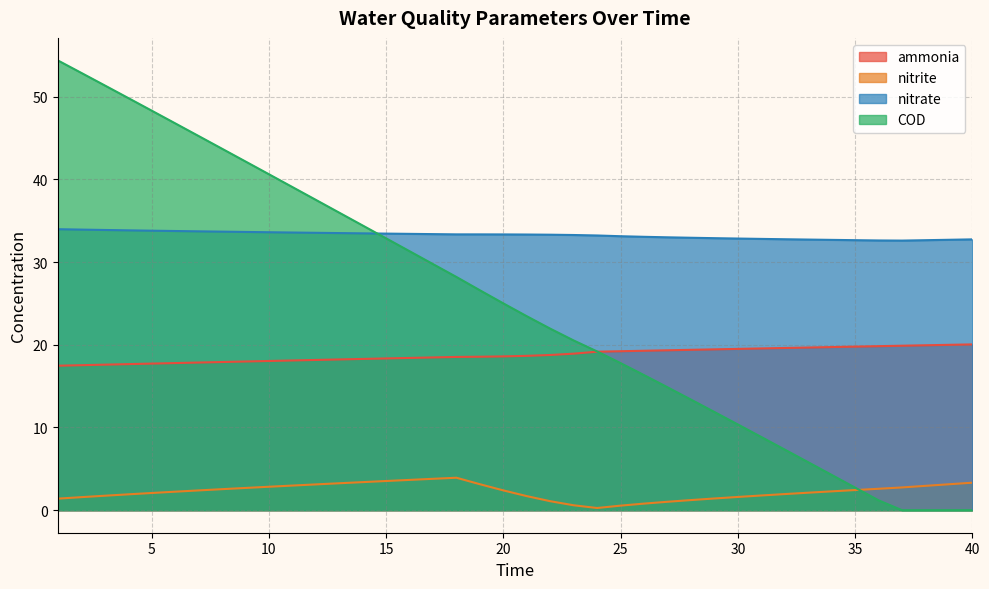

At which label does nitrite reach its peak?

18